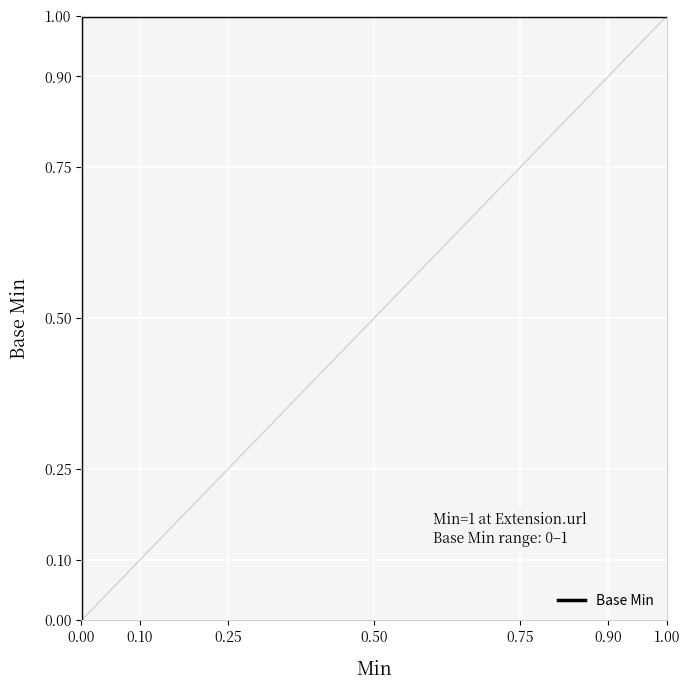

Is it true that the value at 0.00 is 1?

True